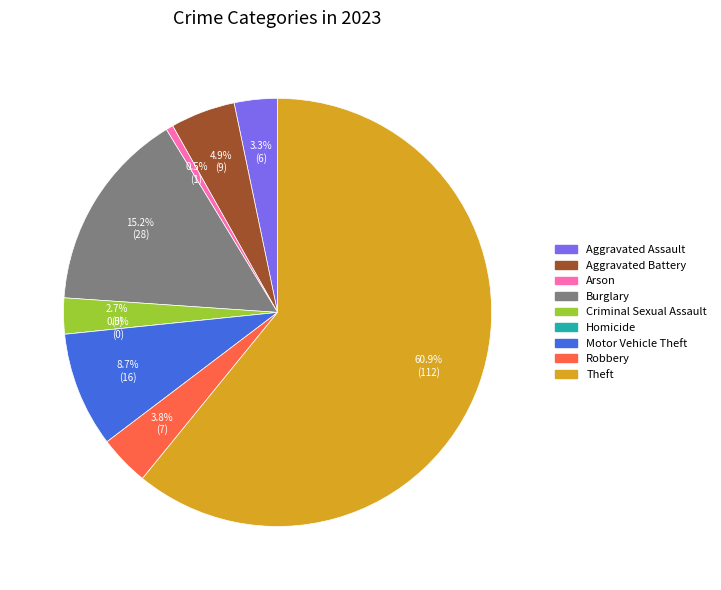

Is it true that Aggravated Battery is 5% of the pie?

True